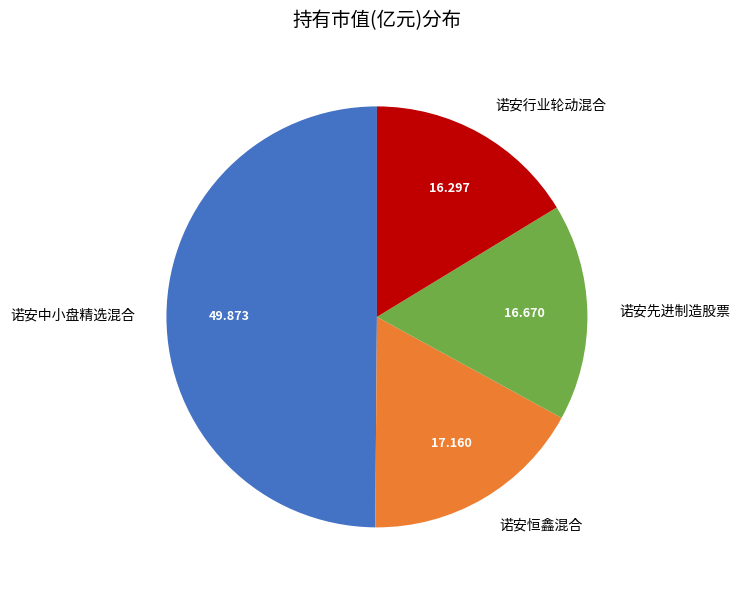

Which category has the biggest portion of the pie?

诺安中小盘精选混合